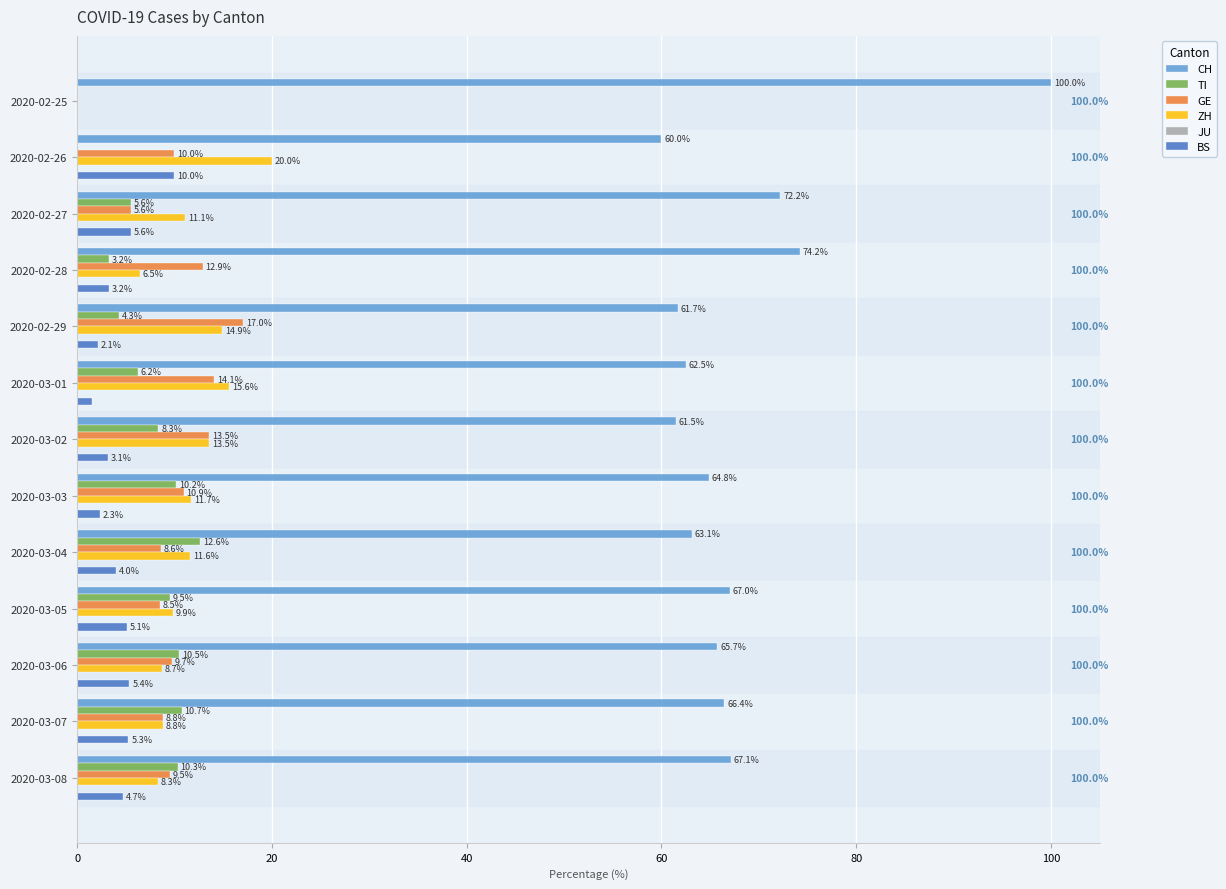

Is it true that ZH equals 8.7 at 2020-03-06?

True